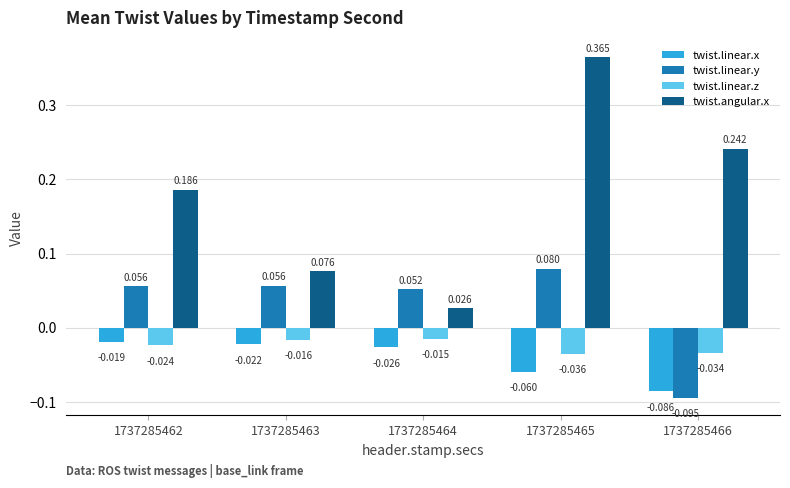

At 1737285466, list the series in order from largest to smallest.

twist.angular.x, twist.linear.z, twist.linear.x, twist.linear.y